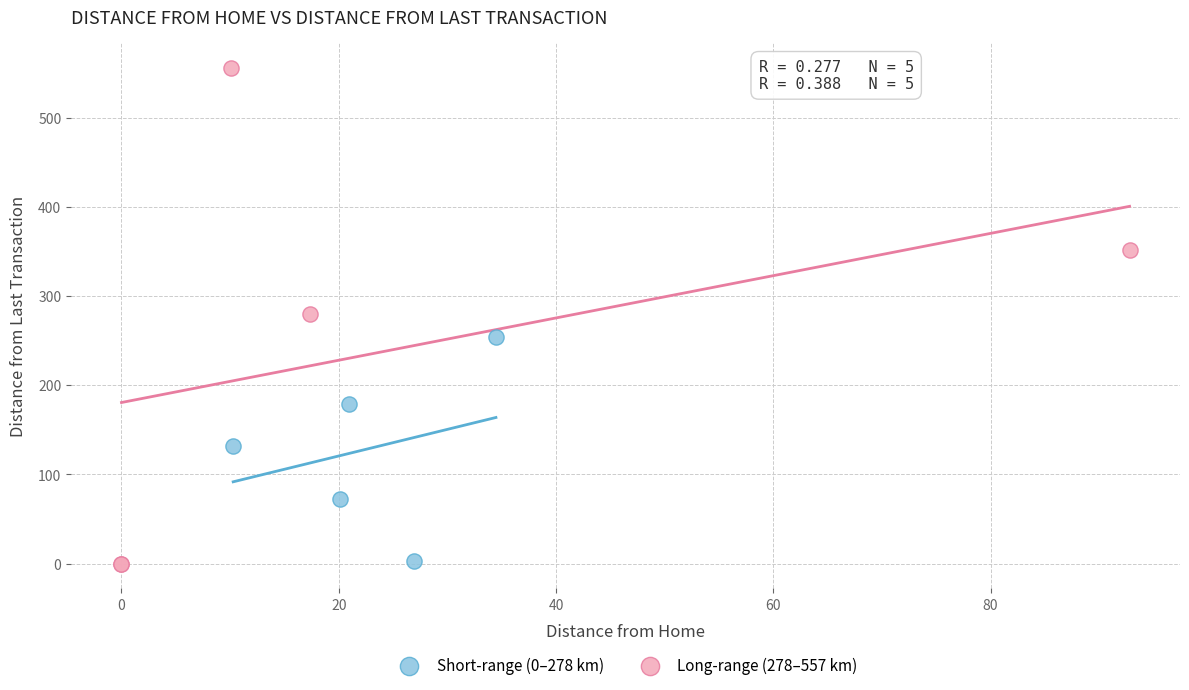

Which series contains the highest Y value?

Long-range (278–557 km)